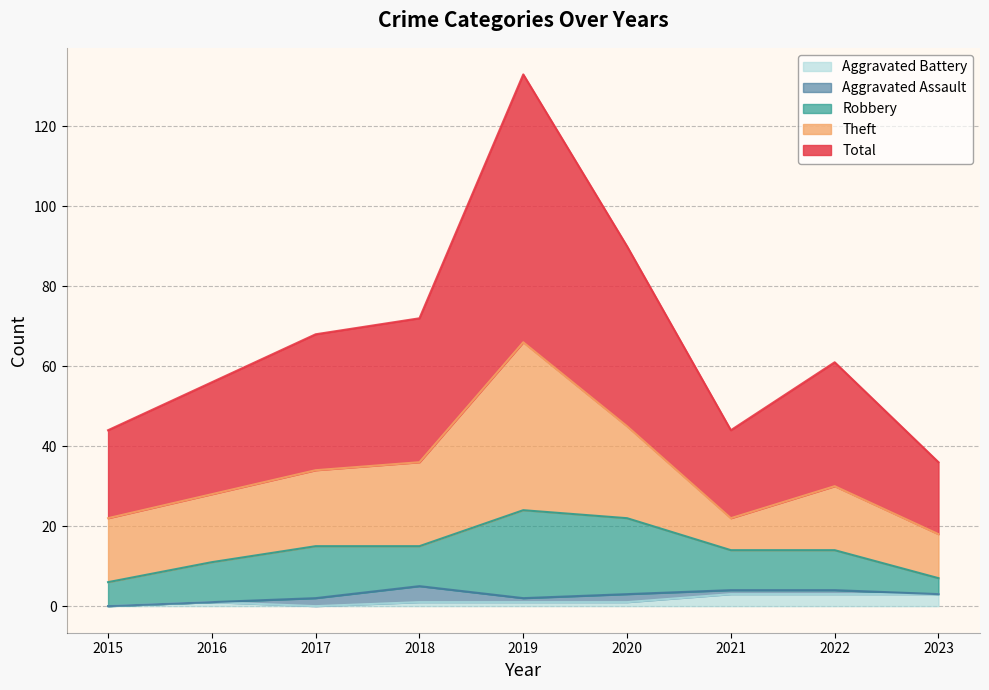

The value of Aggravated Assault at 2017 is 3. True or false?

False